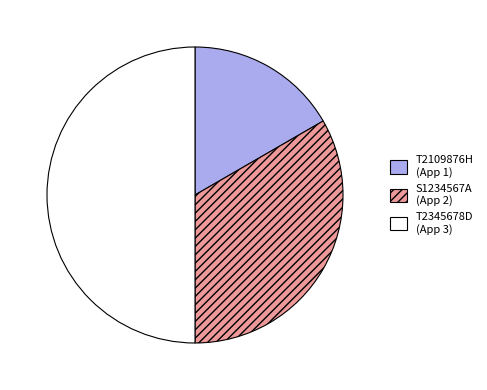

What is the ratio of the value at T2109876H to the value at T2345678D?

0.3